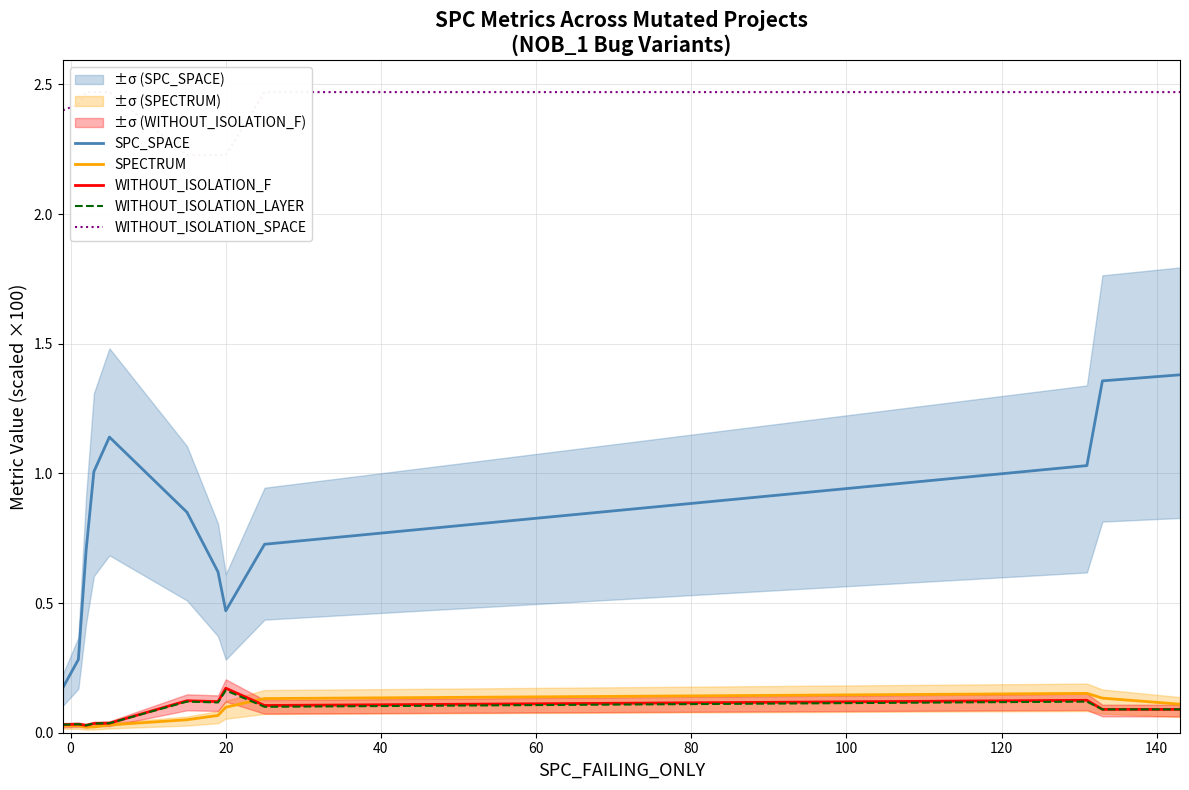

True or false: SPECTRUM and SPC_SPACE cross at least once.

False